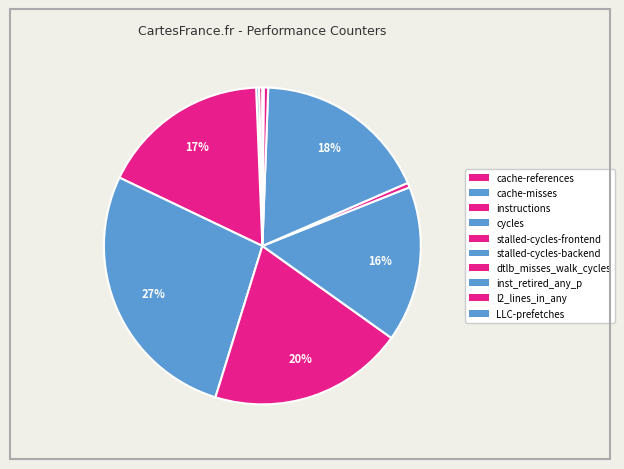

How many slices are in this pie chart?

10